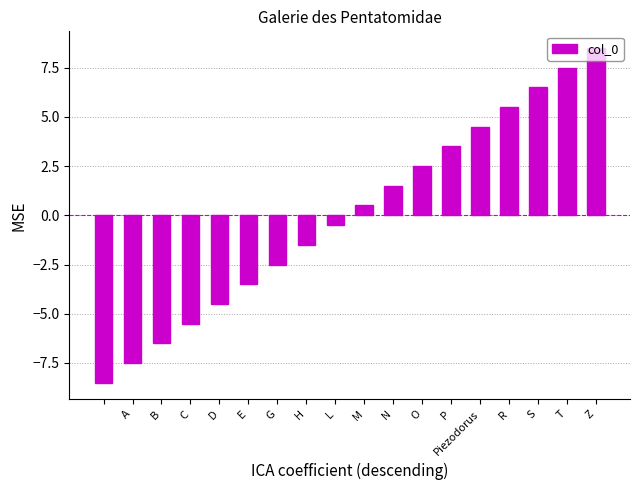

What is the difference between the second highest and second lowest values?

15.0